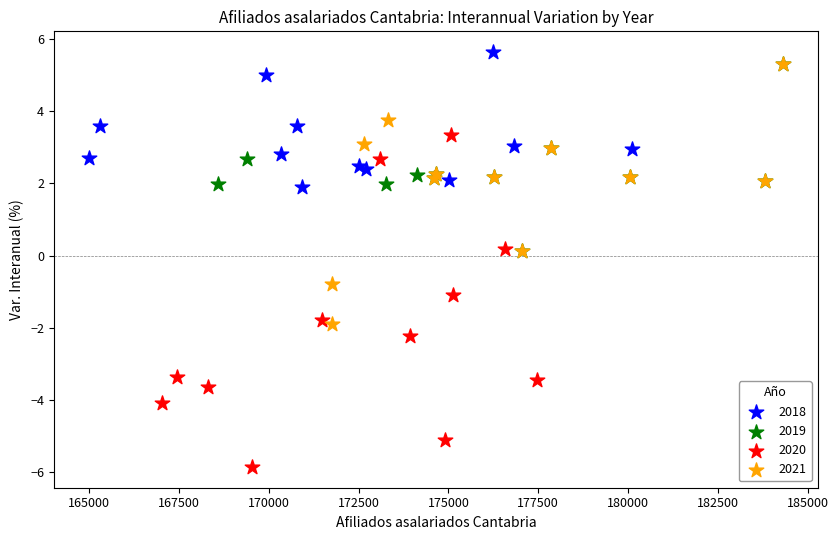

Which series contains the lowest Y value?

2020